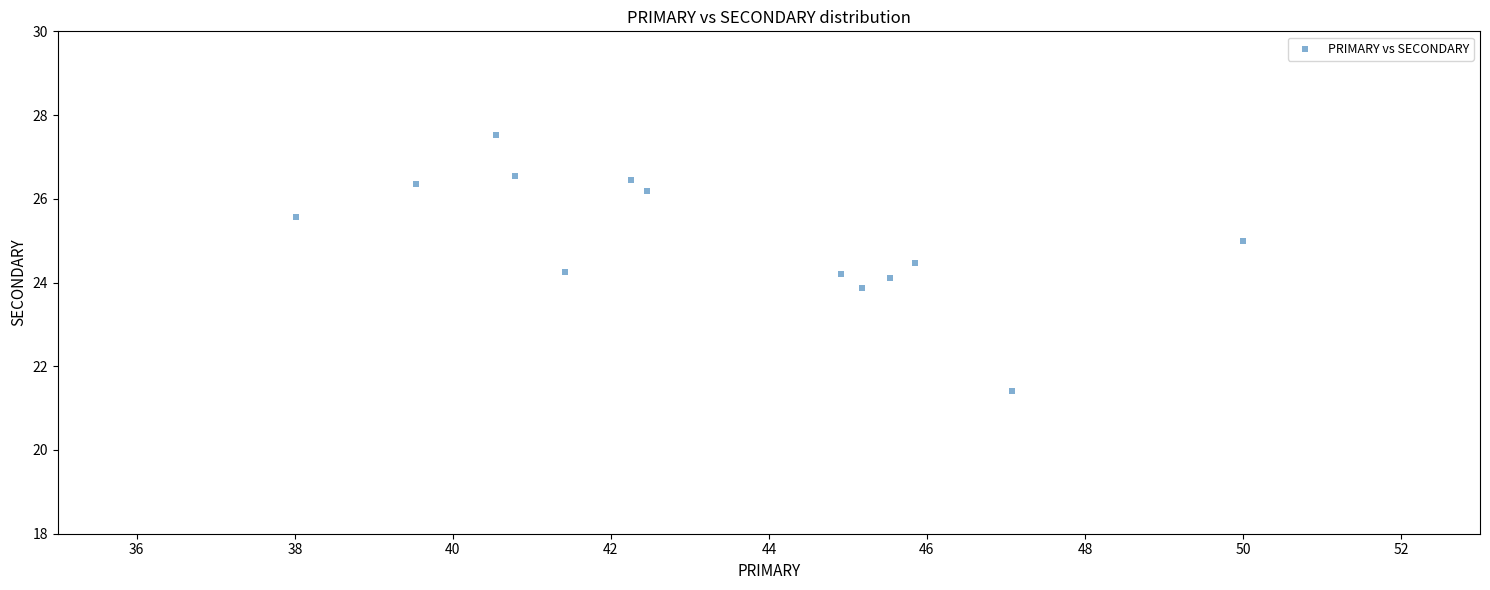

What is the range of Y values (max minus min)?

6.1